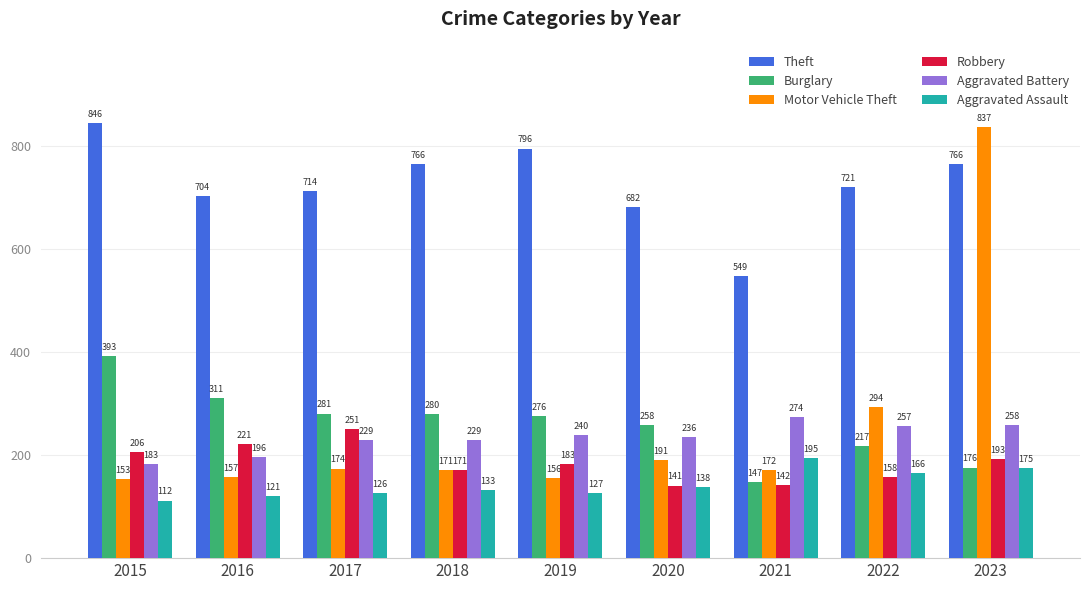

Which series has the largest range (max minus min)?

Motor Vehicle Theft